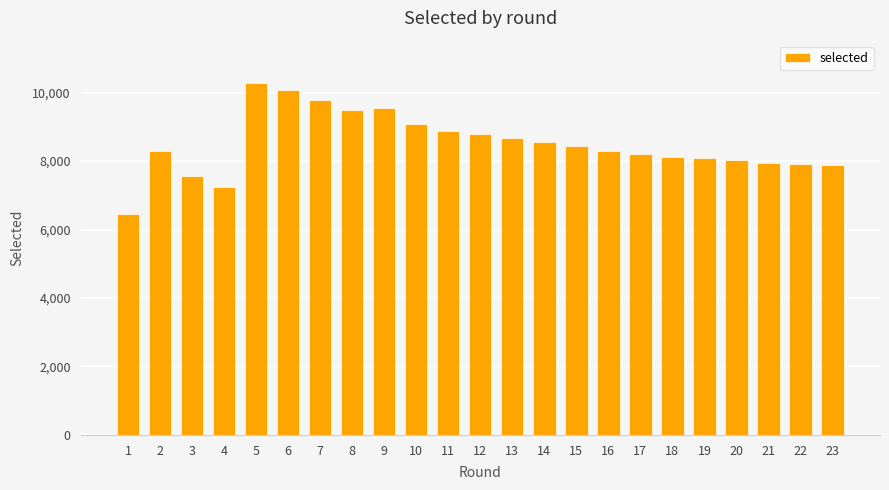

What is the value of the 21st bar from the left?

7933